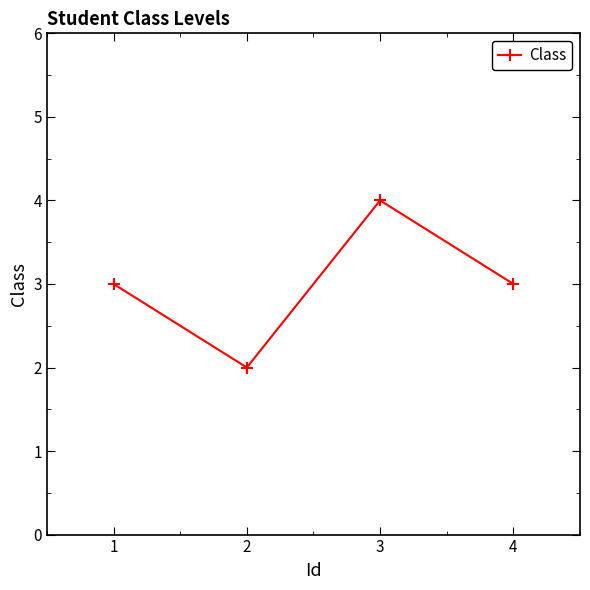

Count the values in the range 3 to 4.

3